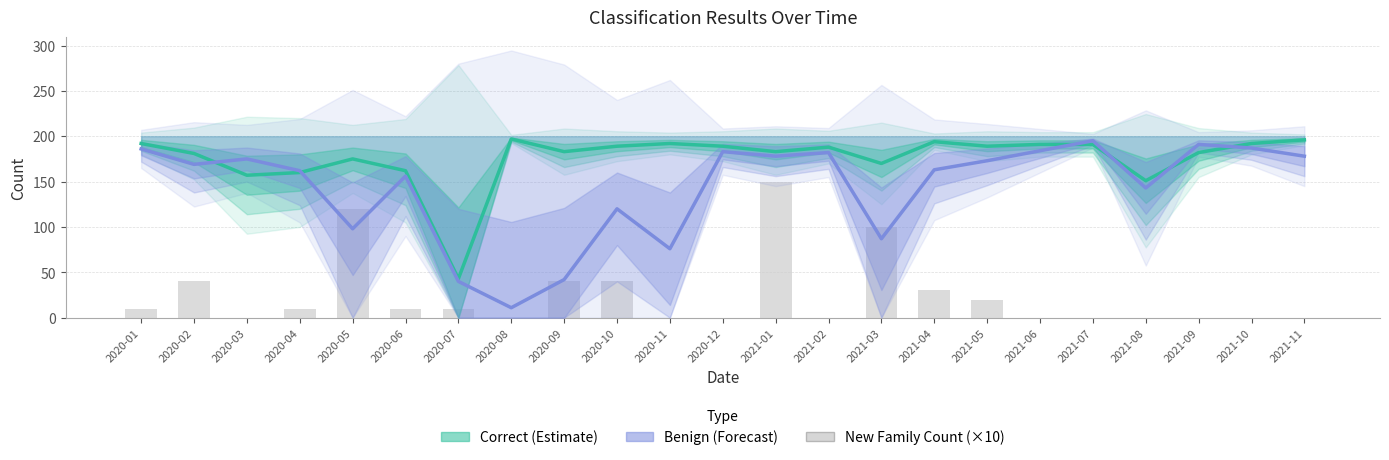

Rank the series by their maximum value, from highest to lowest.

Correct, Benign, New_fam_cnt (×10)